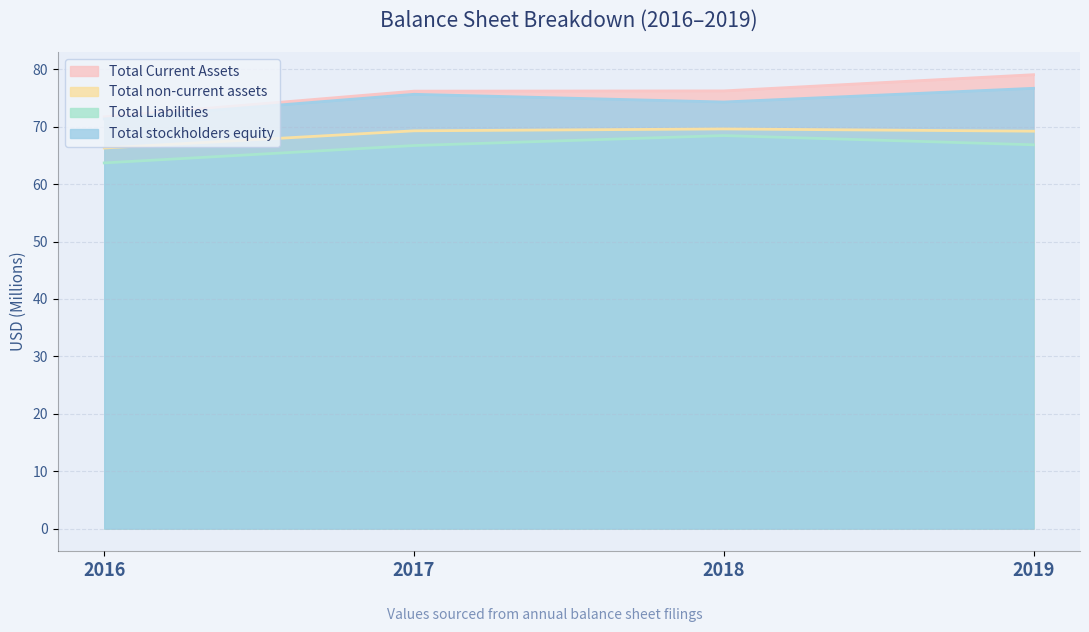

What is the greatest value displayed?

79.1